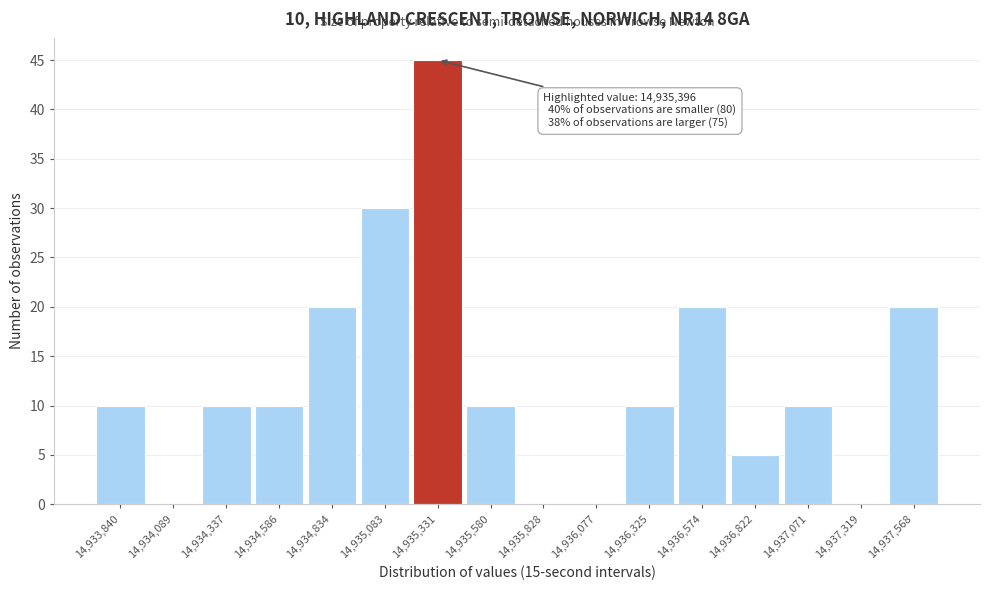

Which range on the x-axis has the tallest bar?

14935200 to 14935450